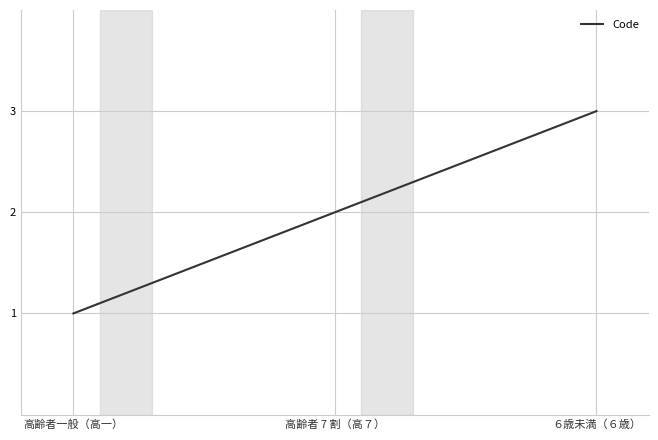

Does the chart have visible grid lines?

Yes